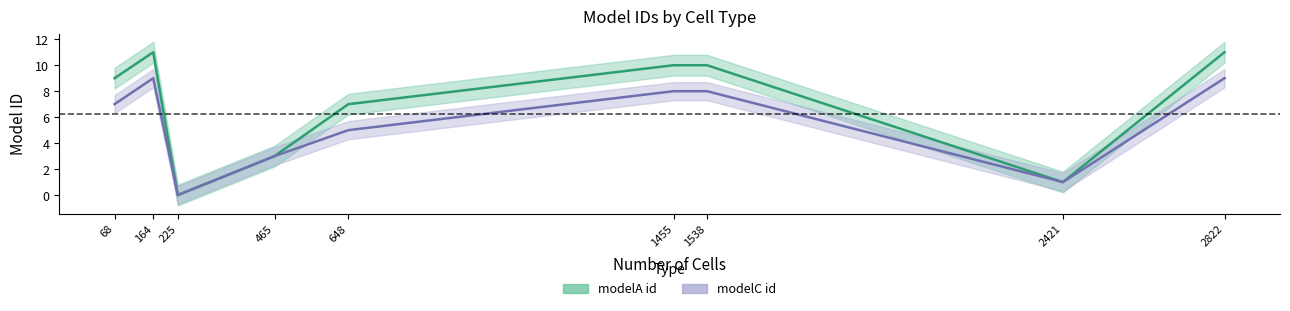

Is it true that modelC id equals 5 at B cell?

False